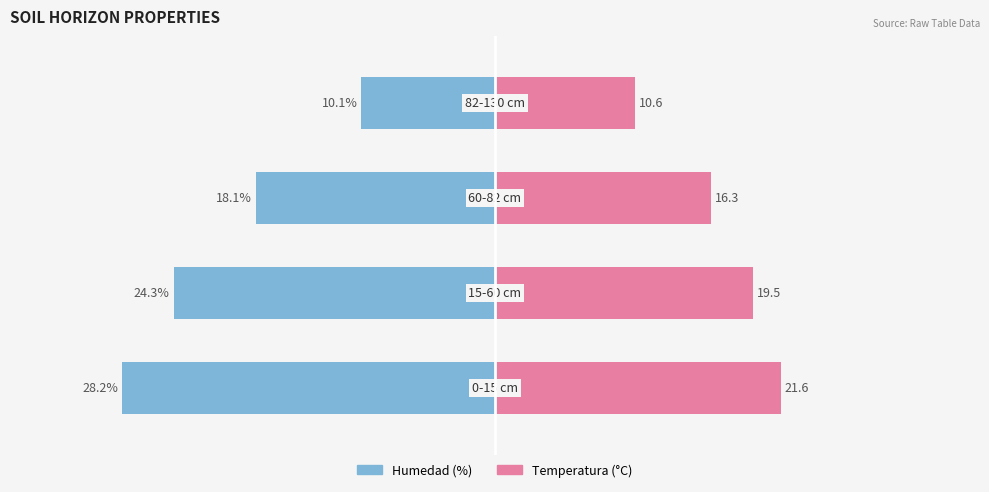

Between 3 and 2, which is larger?

3